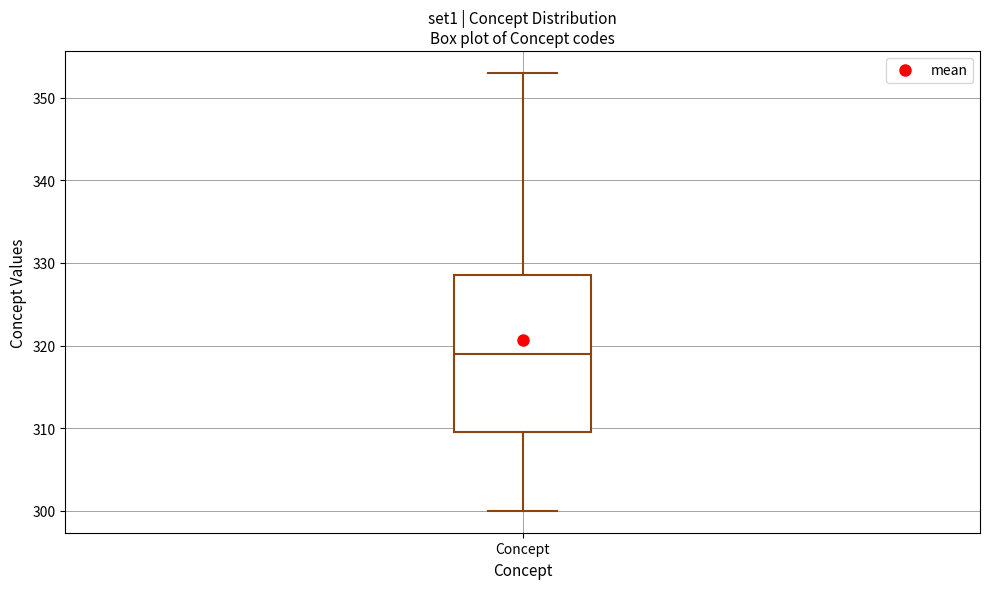

Transcribe this box plot: give where the median line is, the range the box spans, and where the two whiskers end, as read against the y-axis. The values are not printed on the chart, so give them approximately, as read against the axis.

median 319, box 310 to 329, whiskers 300 to 353